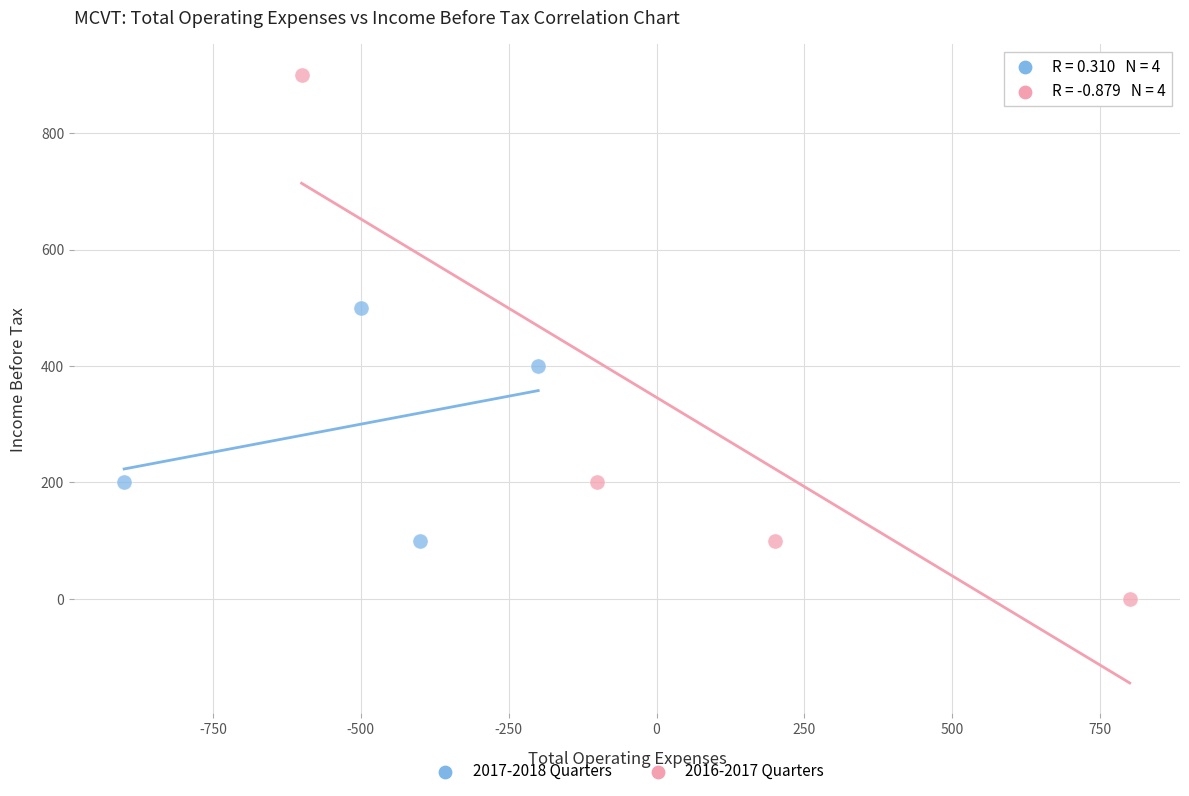

What are all the series names shown in the legend?

2017-2018 Quarters, 2016-2017 Quarters